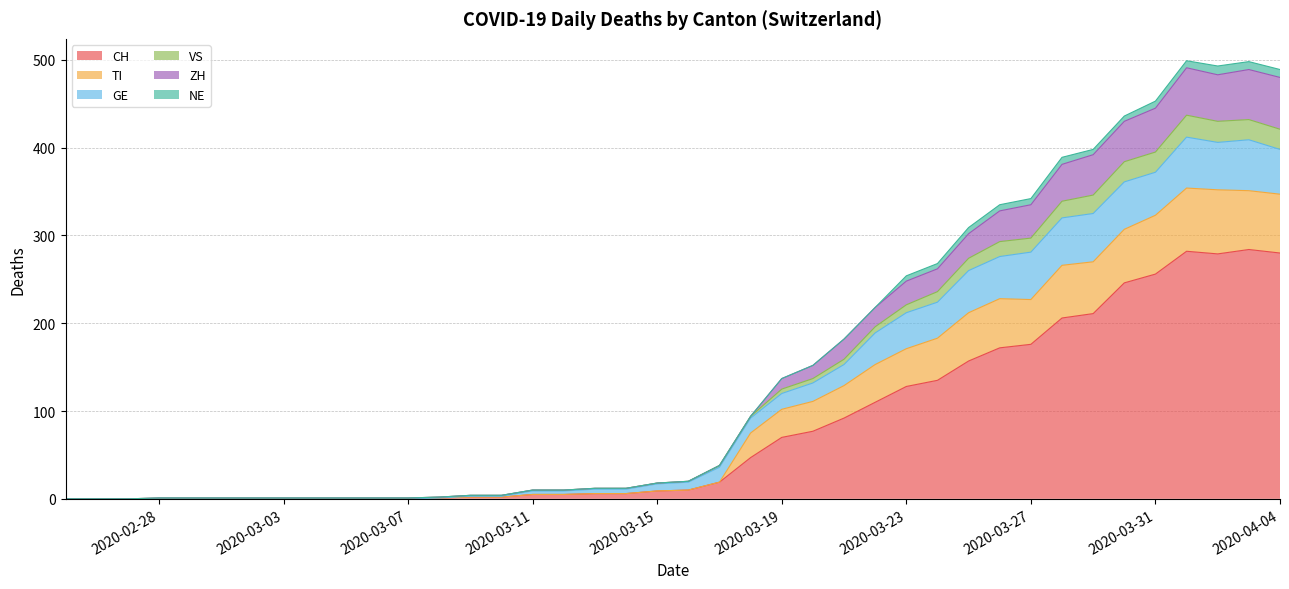

At 2020-03-23, list the series in order from smallest to largest.

NE, VS, ZH, GE, TI, CH